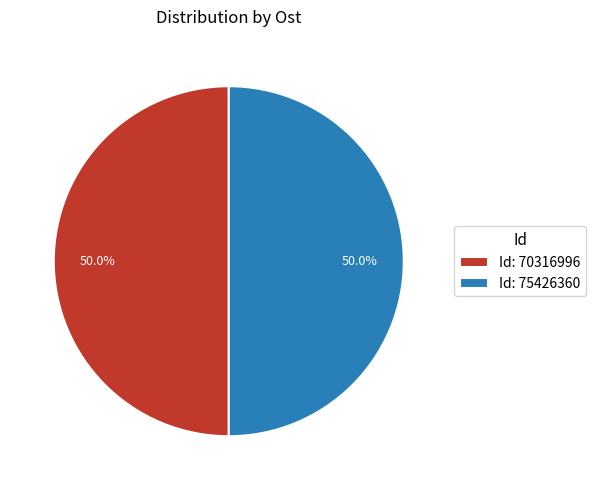

How many slices are in this pie chart?

2